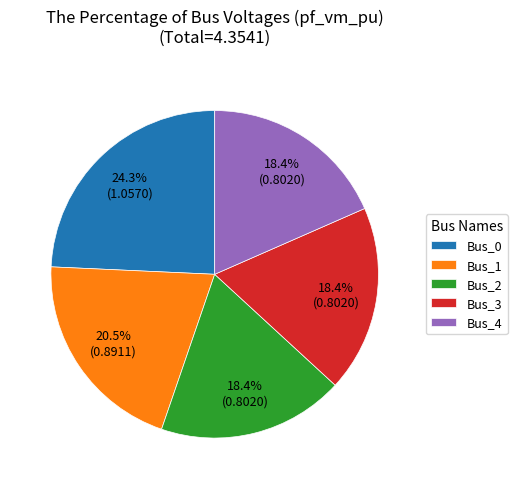

How many segments does this pie chart have?

5